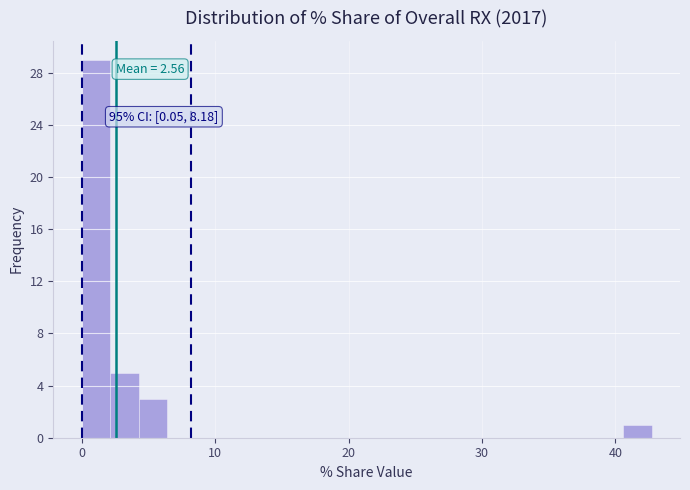

Read against the x-axis, roughly where is the centre of the tallest bar?

1